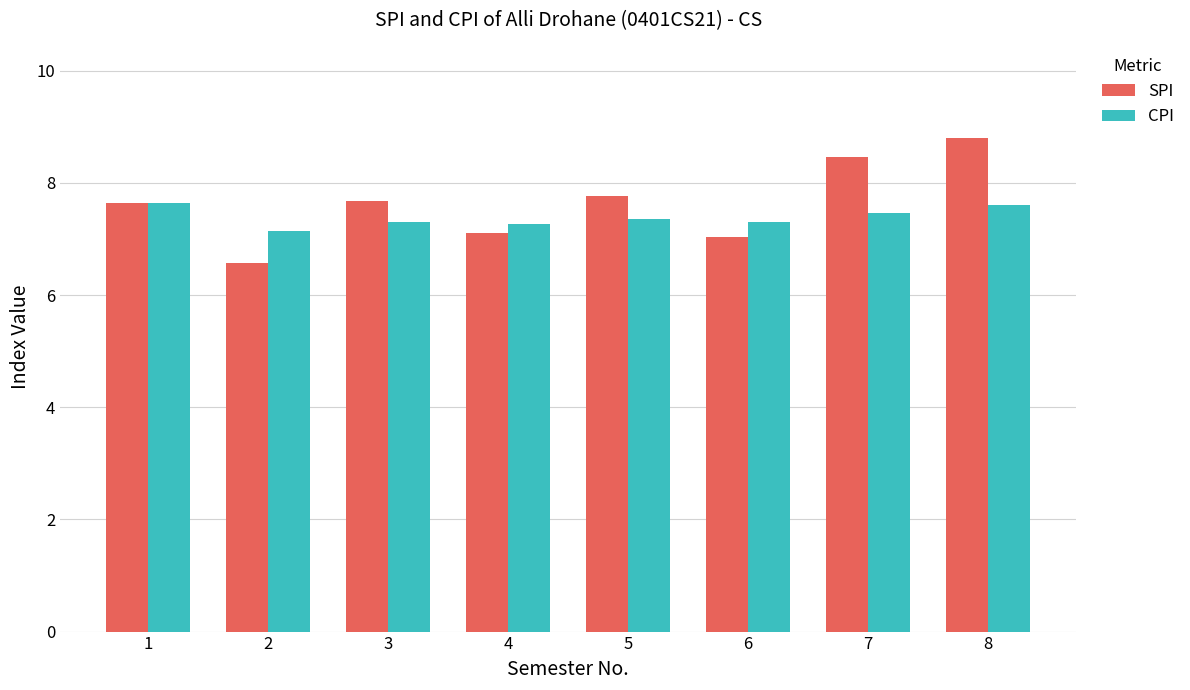

The SPI series shows 2.2 at 6. True or false?

False